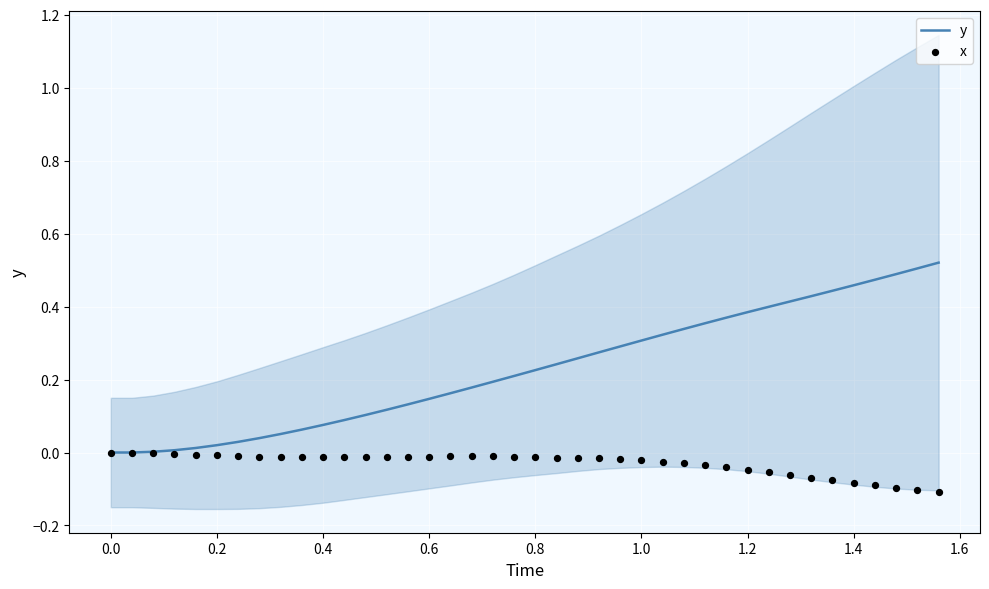

What are all the series names shown in the legend?

y, x